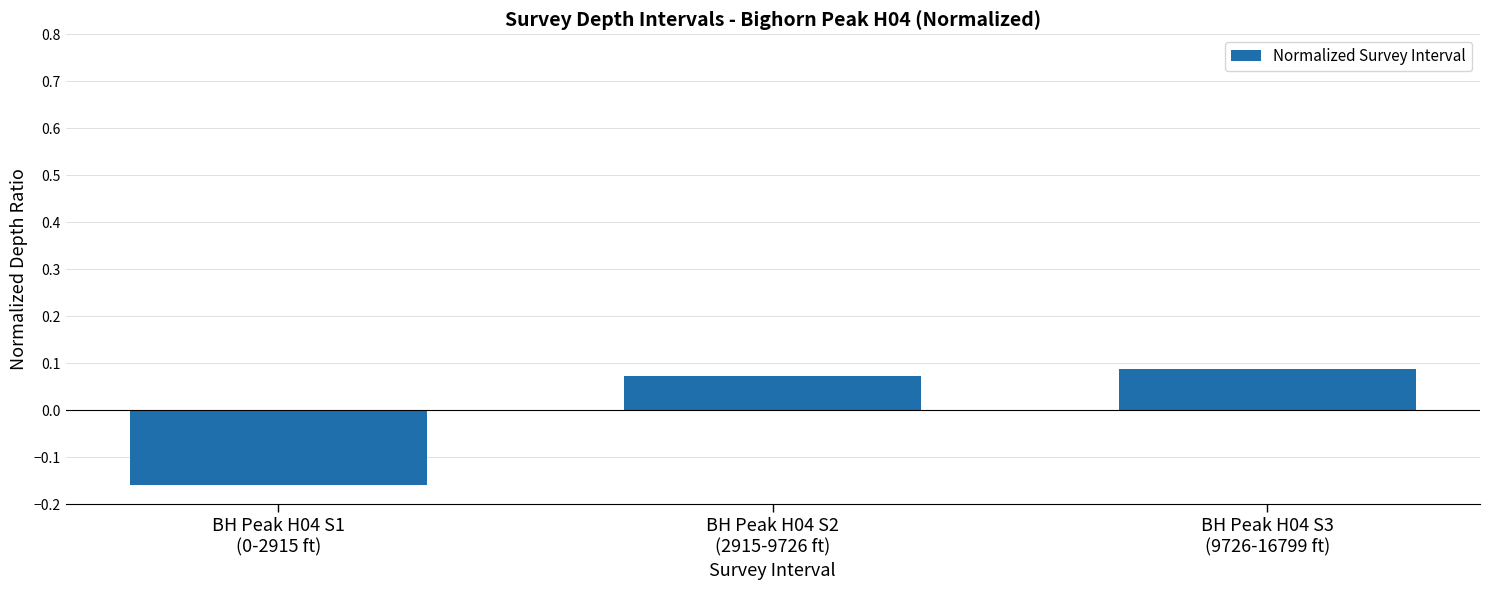

How many data points are above 0?

2